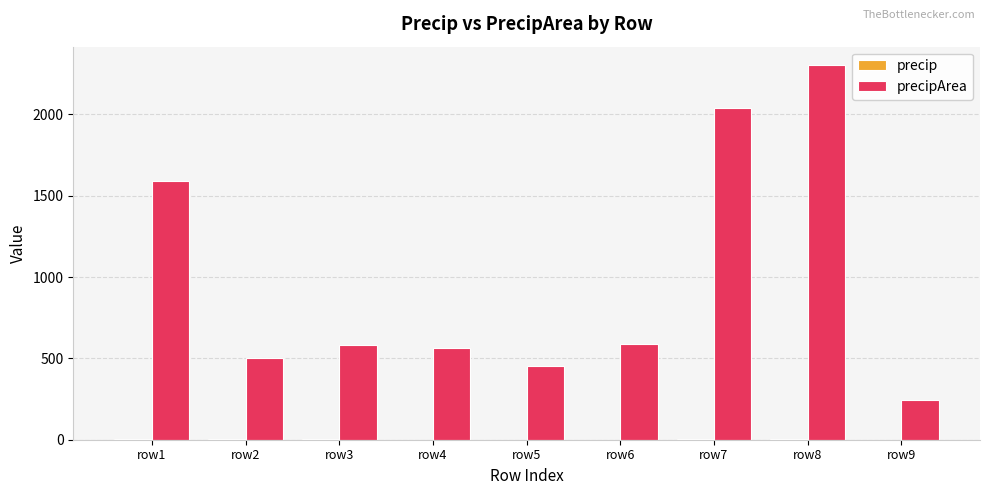

At which category is the sum across all series the highest?

row8